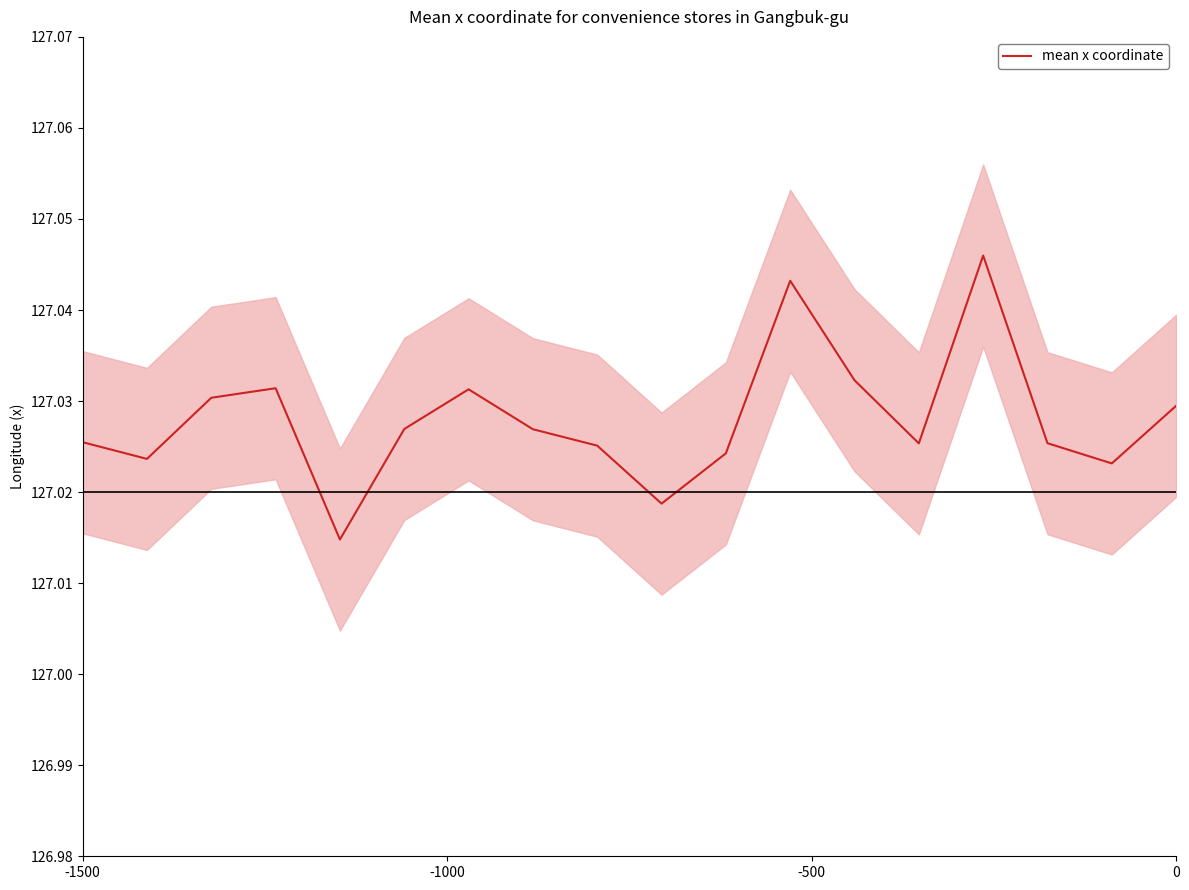

How many values are between 127 and 128?

18